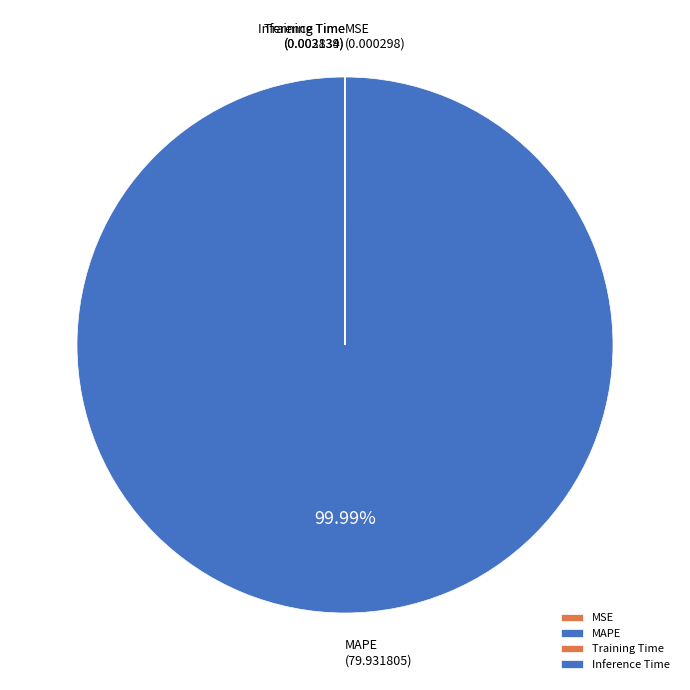

Is there any slice that represents more than half of the pie?

Yes